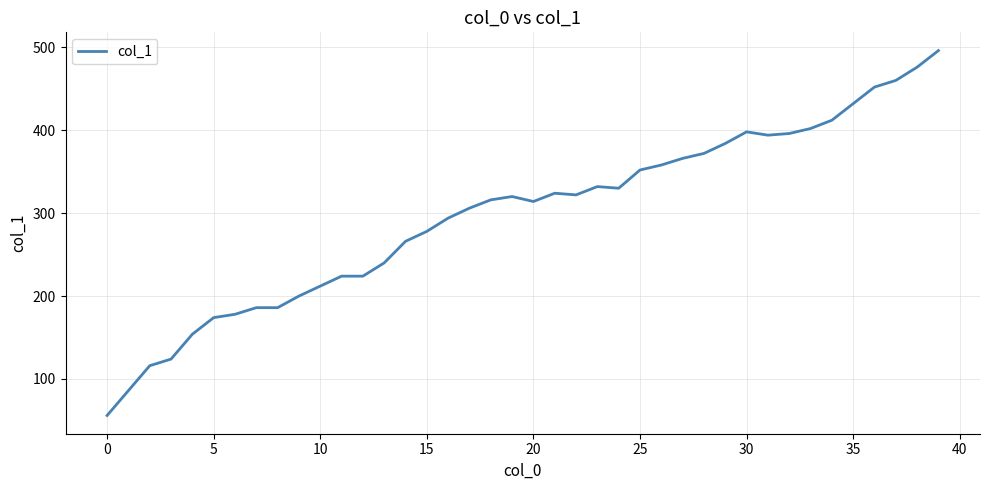

What is the smallest value displayed?

56